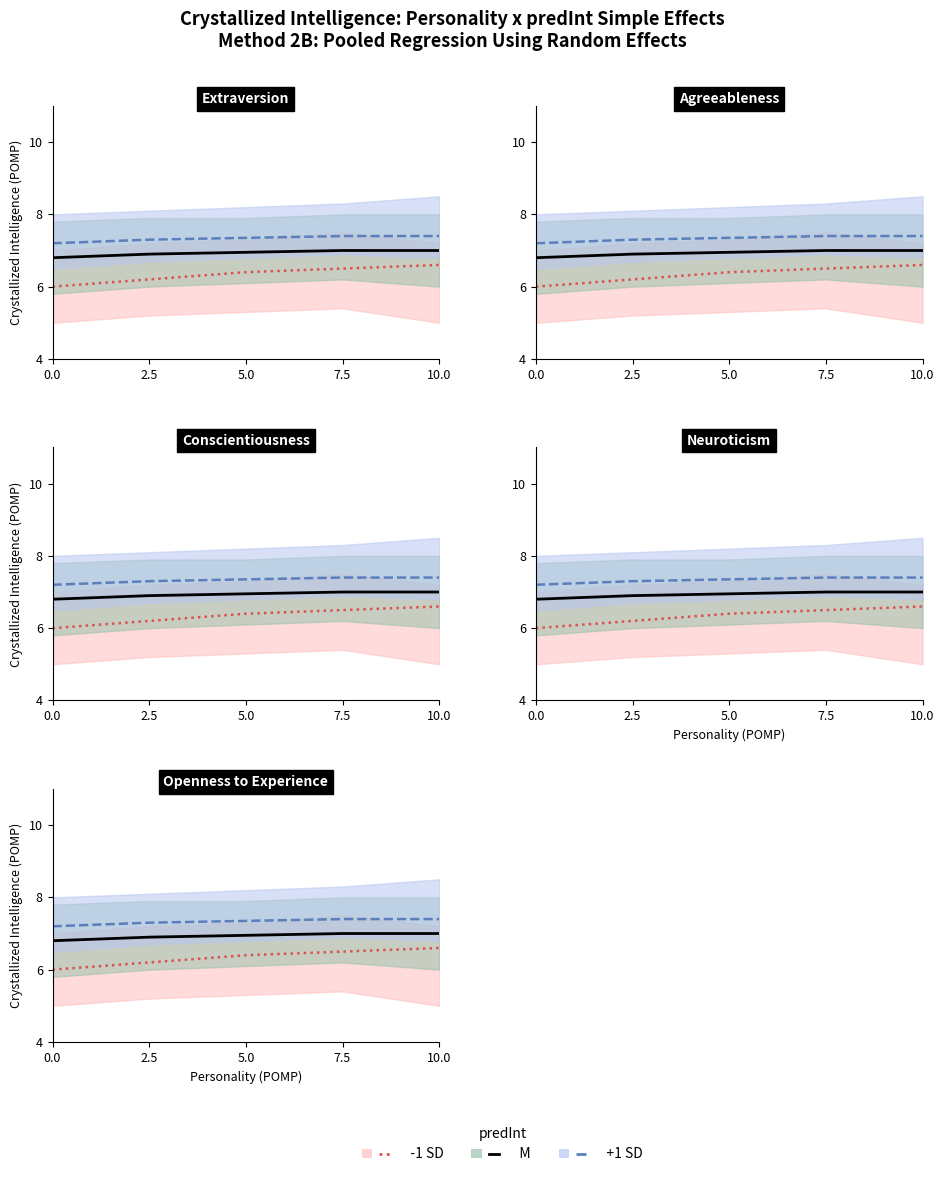

What is the total value across all series at 2.5?

20.4